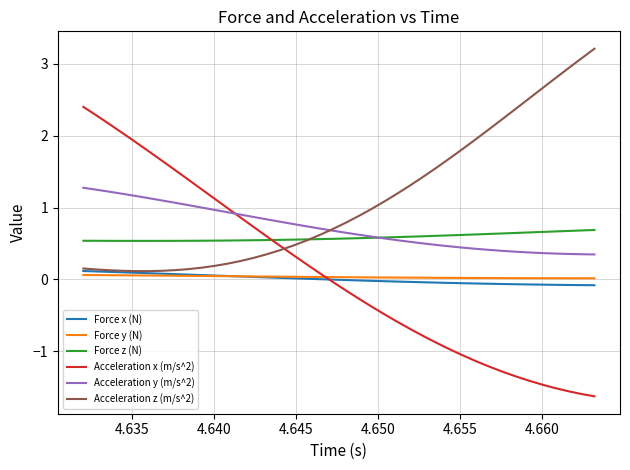

What is the minimum value shown in the chart?

-1.6